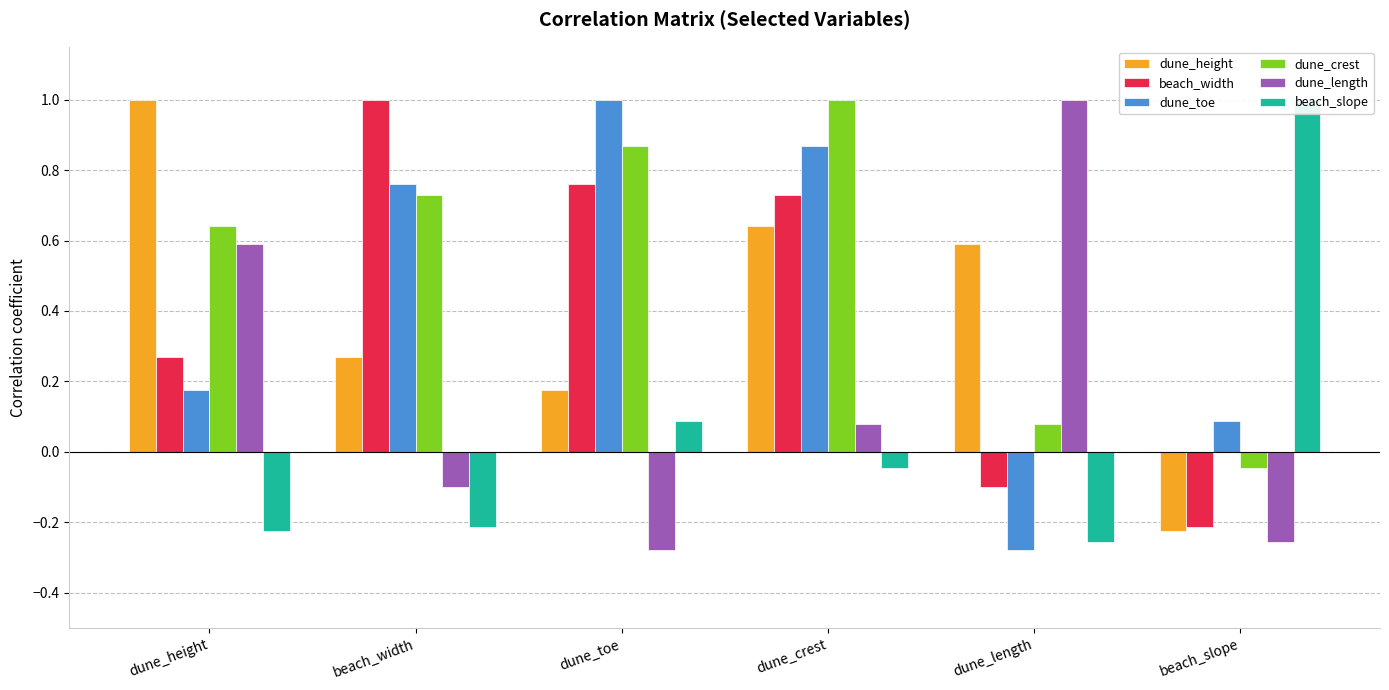

Where is dune_height nearest to the value 0?

dune_toe